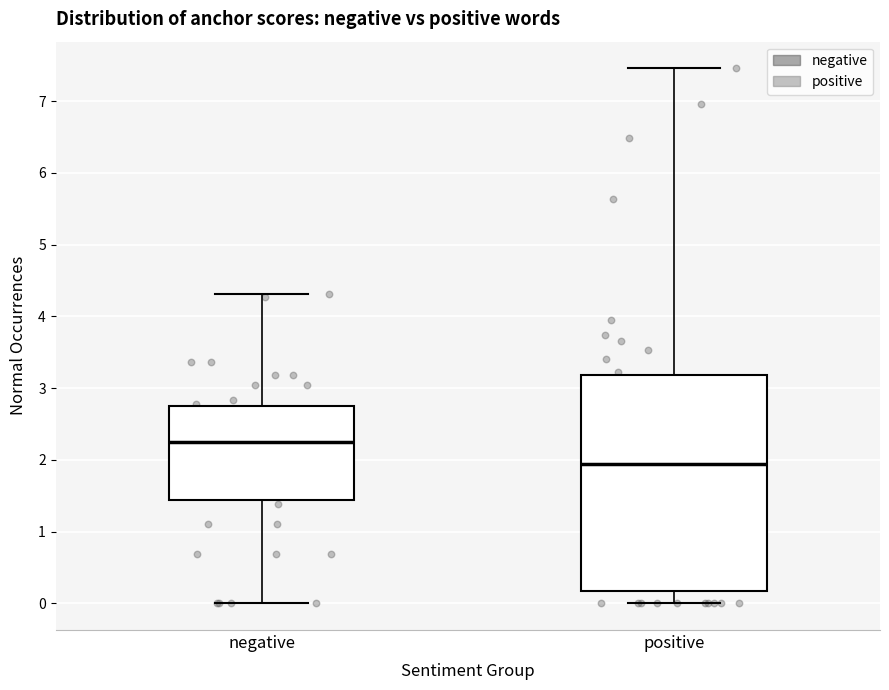

Comparing the boxes themselves (not the whiskers), which one is the tallest?

positive